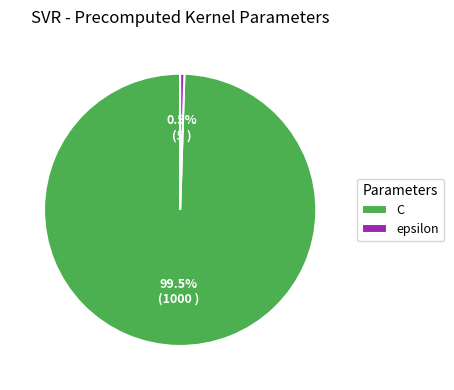

Is C the majority of the pie?

Yes